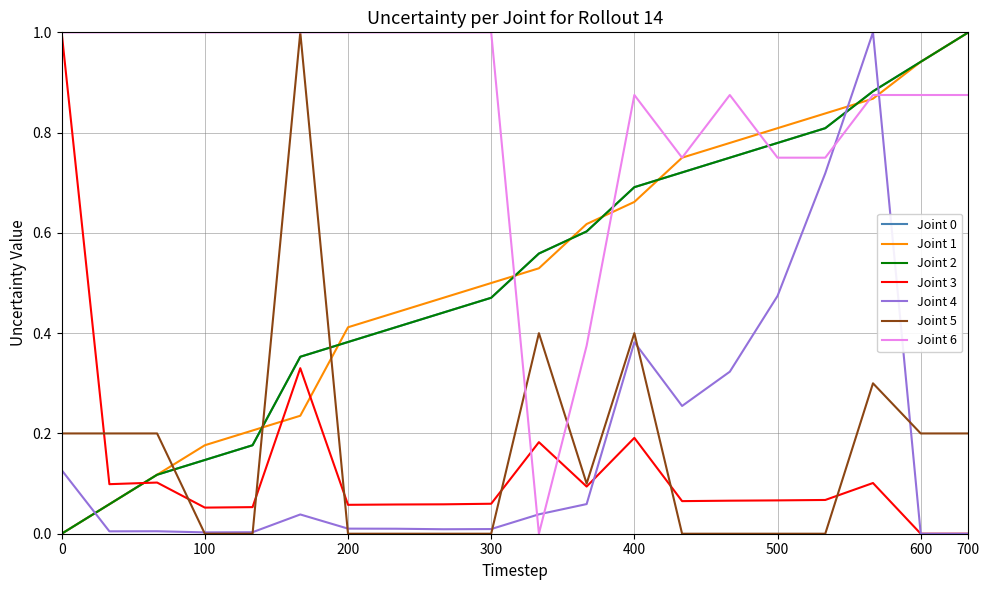

How many lines are shown in the chart?

7